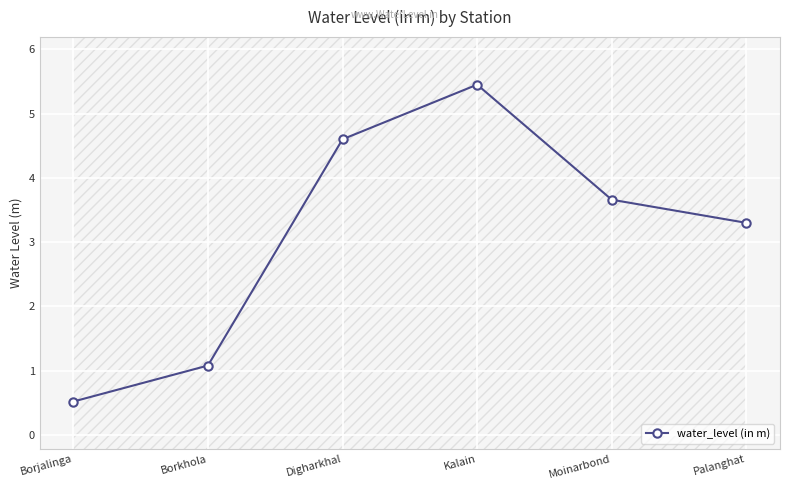

Where does the data first go above 3?

Digharkhal